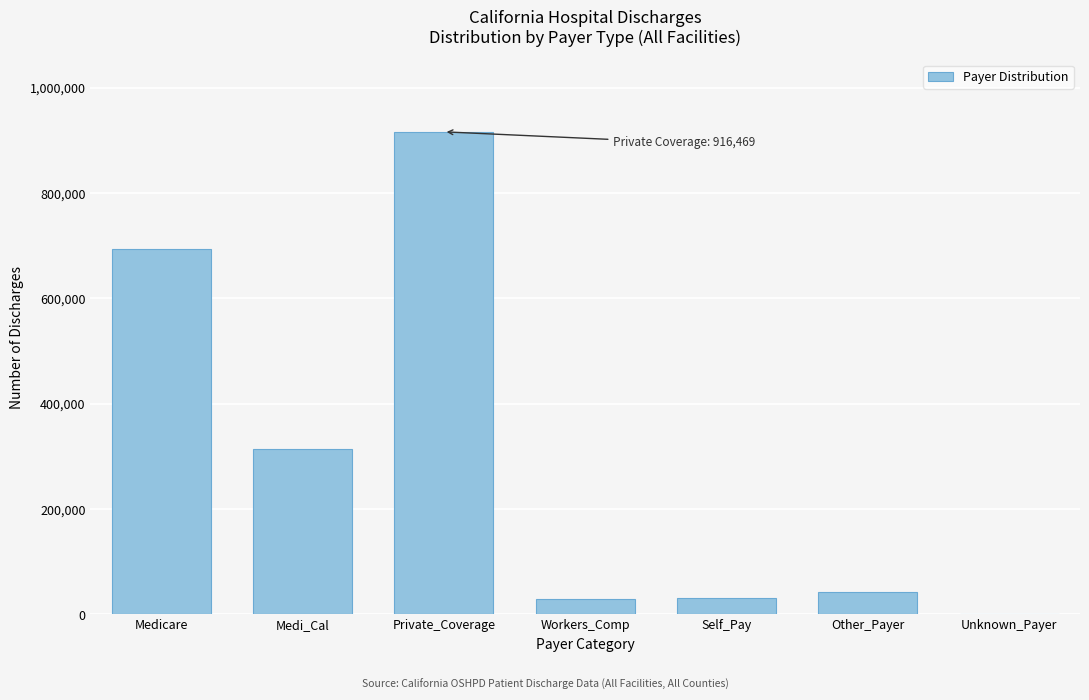

Which category has the highest value across all series?

Private_Coverage